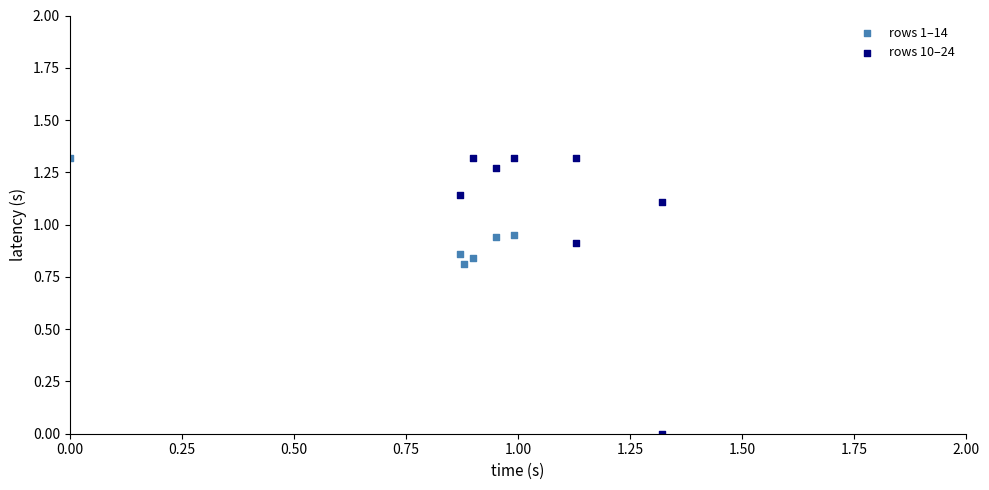

Which series reaches the minimum Y coordinate?

rows 10–24